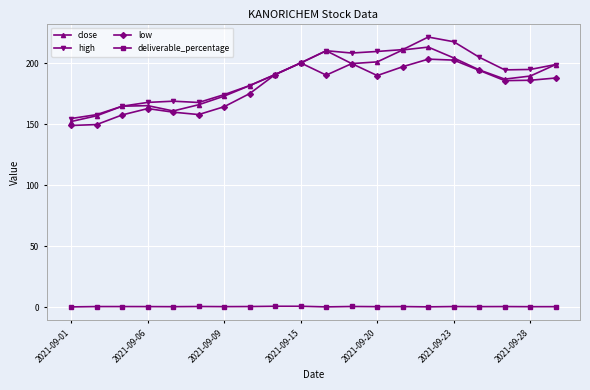

True or false: deliverable_percentage and high cross at least once.

False